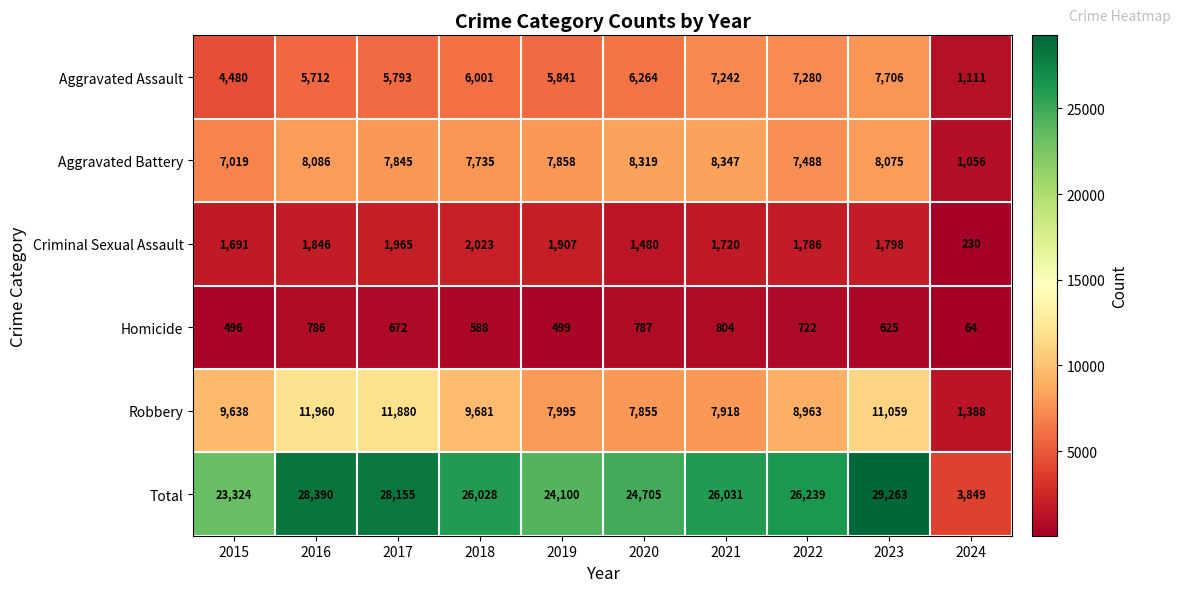

What is the sum of the Criminal Sexual Assault values at 2019 and 2024?

2137